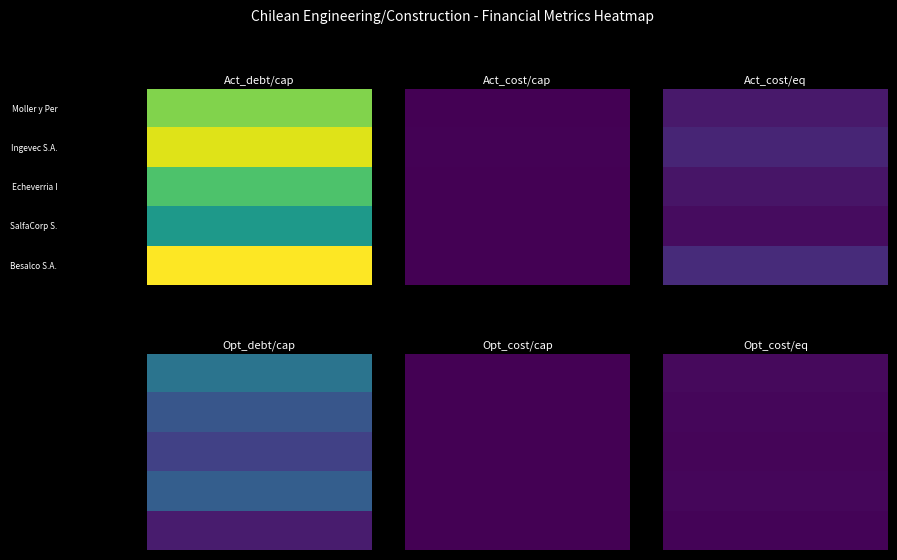

Reading left to right, list all the values displayed in this chart.

Besalco S.A.: 0.6	0.3	0.0	0.0	0.1	0.1
SalfaCorp S.A.: 0.7	0.2	0.1	0.0	0.1	0.1
Echeverria Izquierdo S.A.: 0.5	0.2	0.0	0.0	0.1	0.1
Ingevec S.A.: 0.4	0.2	0.0	0.0	0.1	0.1
Moller y Perez-Cotapos: 0.7	0.1	0.0	0.0	0.1	0.1